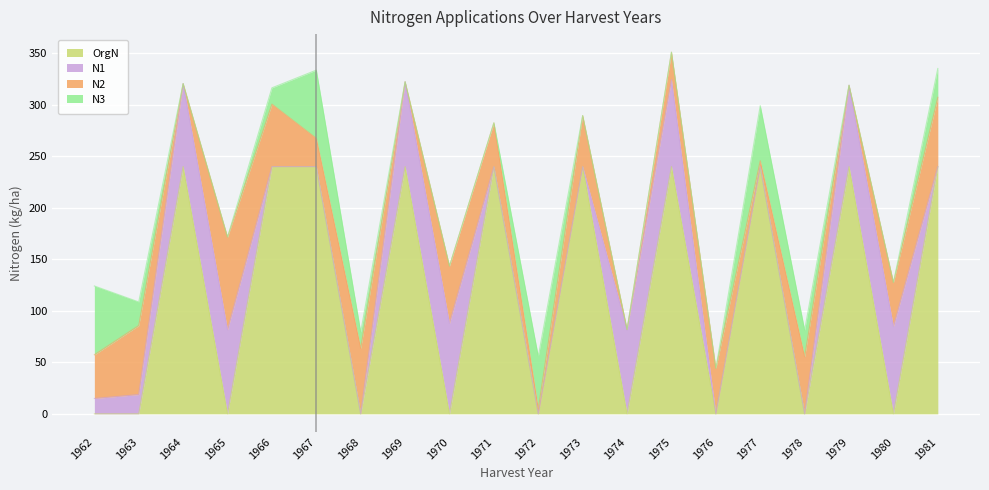

What are all the series names shown in the legend?

OrgN, N1, N2, N3